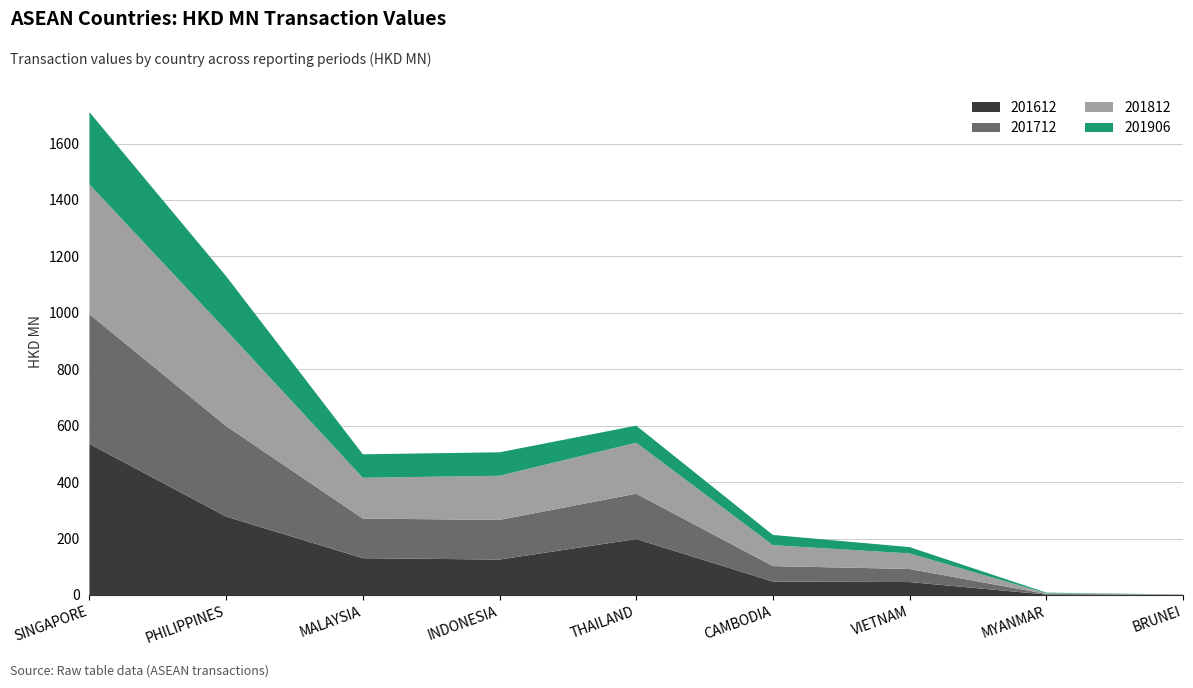

Reading left to right, transcribe all the data shown in this chart.

201612: 535.5	278.0	130.5	125.6	198.4	47.7	45.8	1.8	0.6
201712: 459.7	320.9	140.4	140.5	160.6	54.8	46.4	2.0	0.4
201812: 459.9	339.3	144.5	156.5	180.7	74.1	55.0	2.3	0.6
201906: 256.1	191.6	83.3	83.2	60.5	36.3	22.5	2.3	0.1